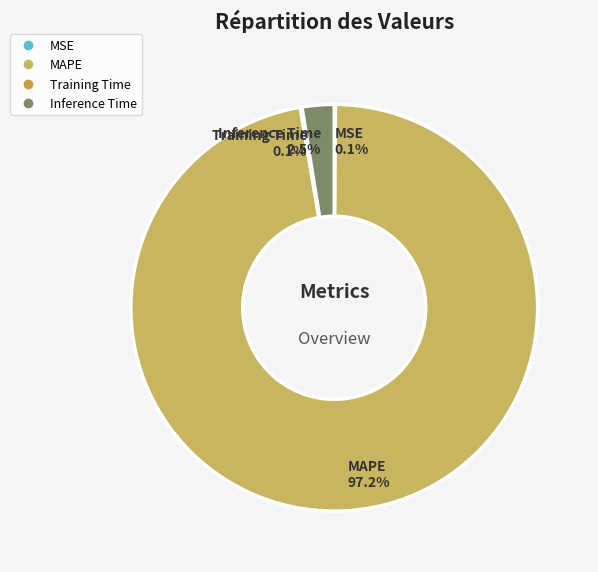

To the nearest percent, what is the combined percentage of MAPE and Inference Time?

100%